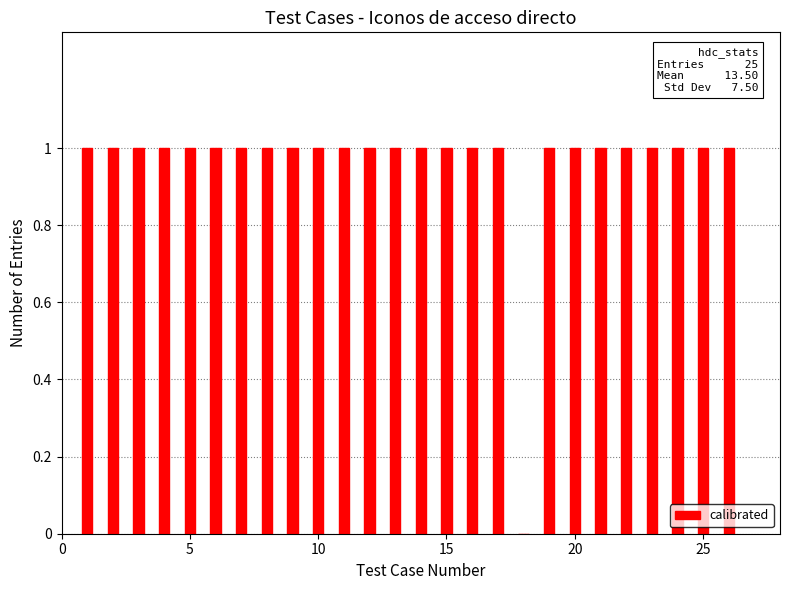

What is the sum of all values?

25